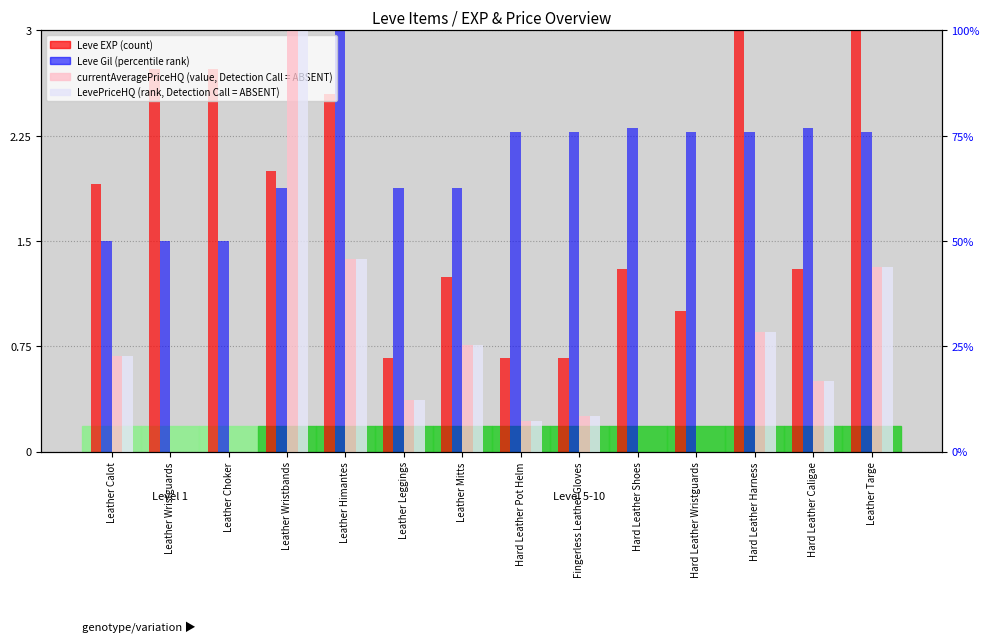

At which label does LevePriceHQ (rank, absent) reach its peak?

Leather Wristbands